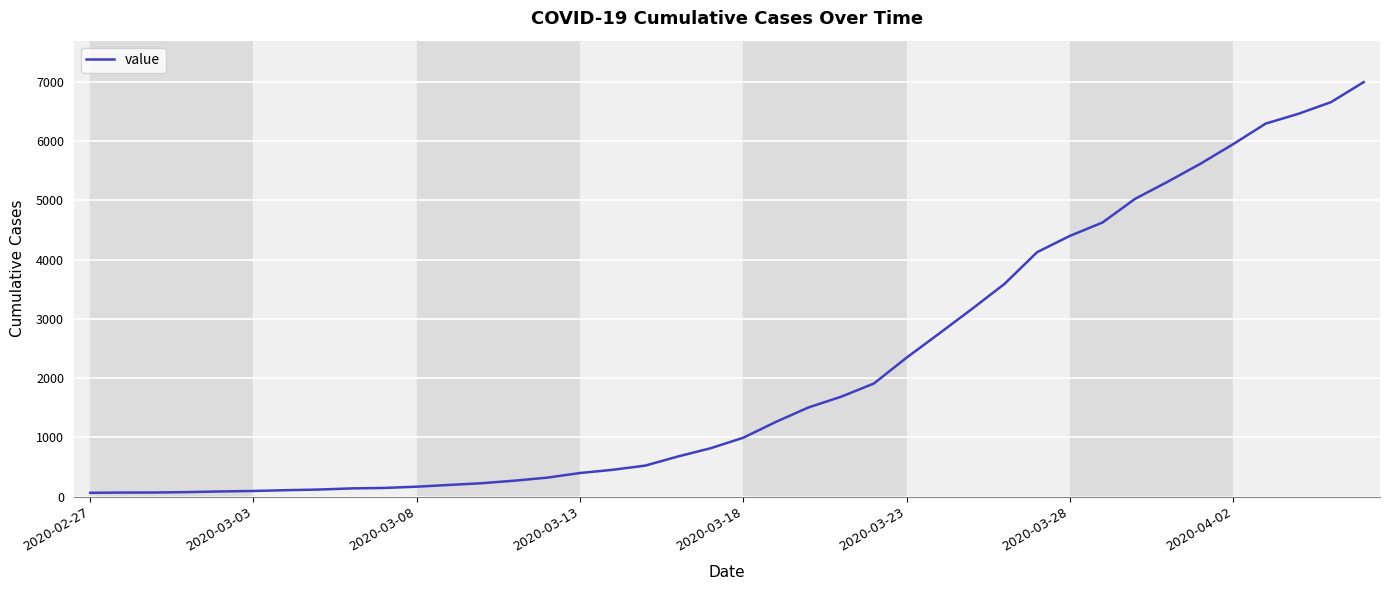

Is this an area chart (filled region under the line)?

No